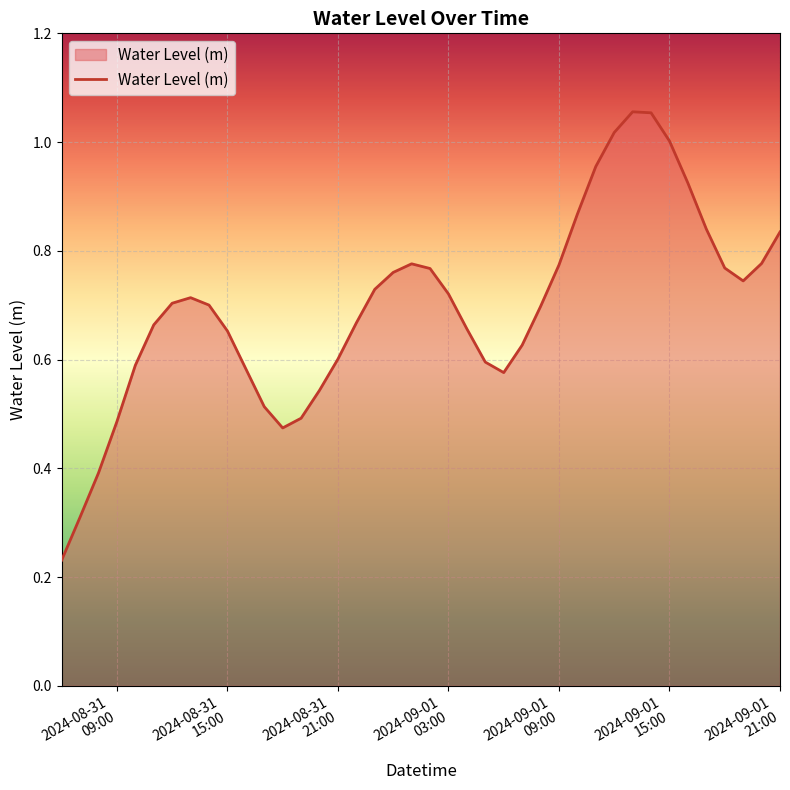

Does the chart have visible grid lines?

Yes